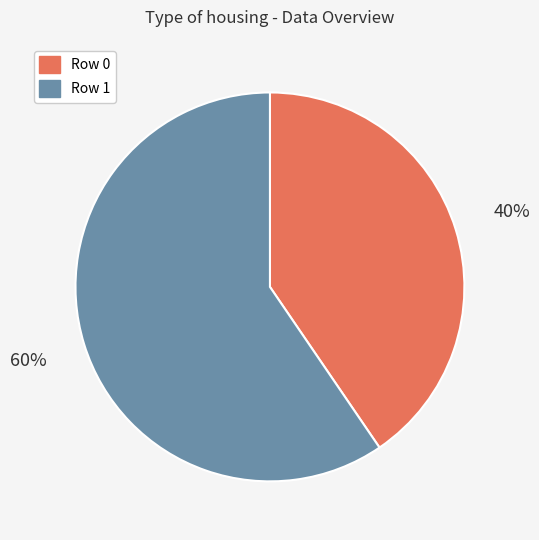

Which slice represents more than half of the pie?

Row 1